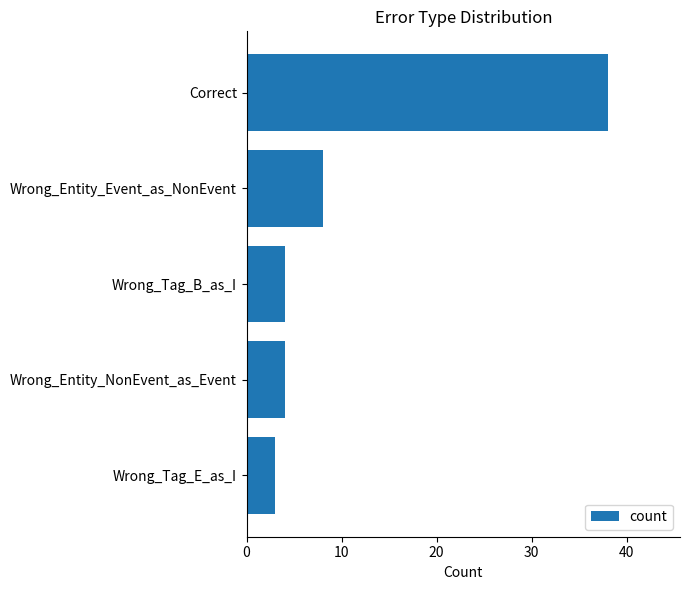

Does the chart contain stacked bars?

No